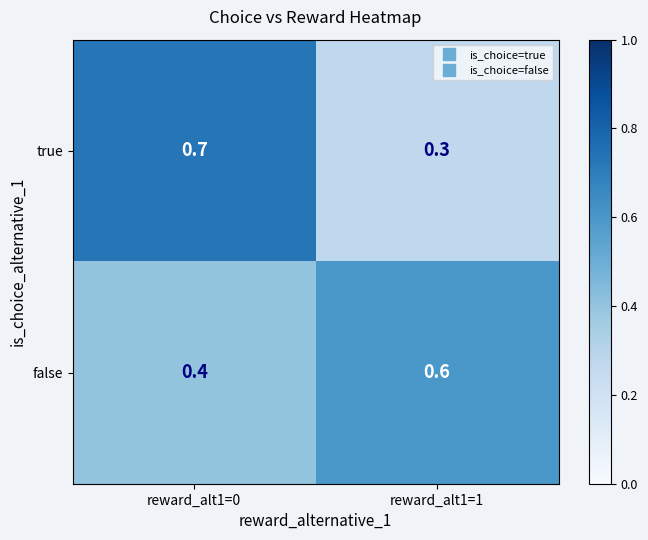

Reading left to right, list all the values displayed in this chart.

true: 0.7	0.3
false: 0.4	0.6